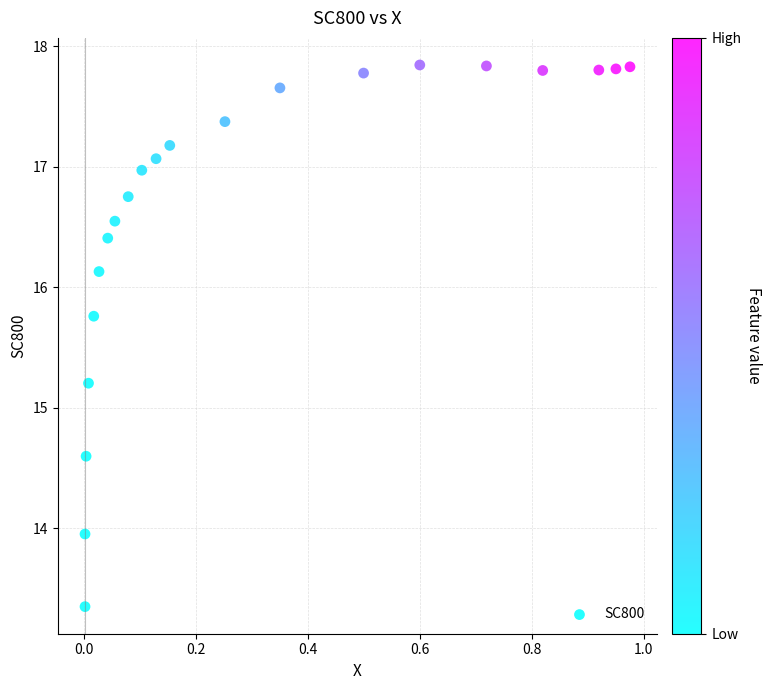

What Y value in the scatter plot is closest to 15?

15.2